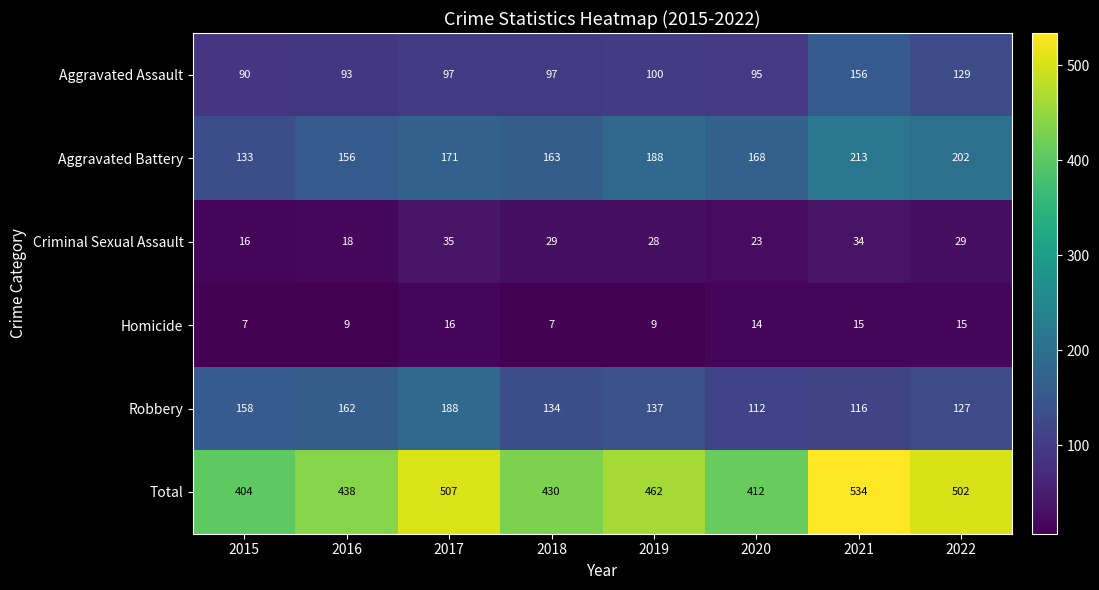

What is the spread (max minus min) of values at 2018?

423